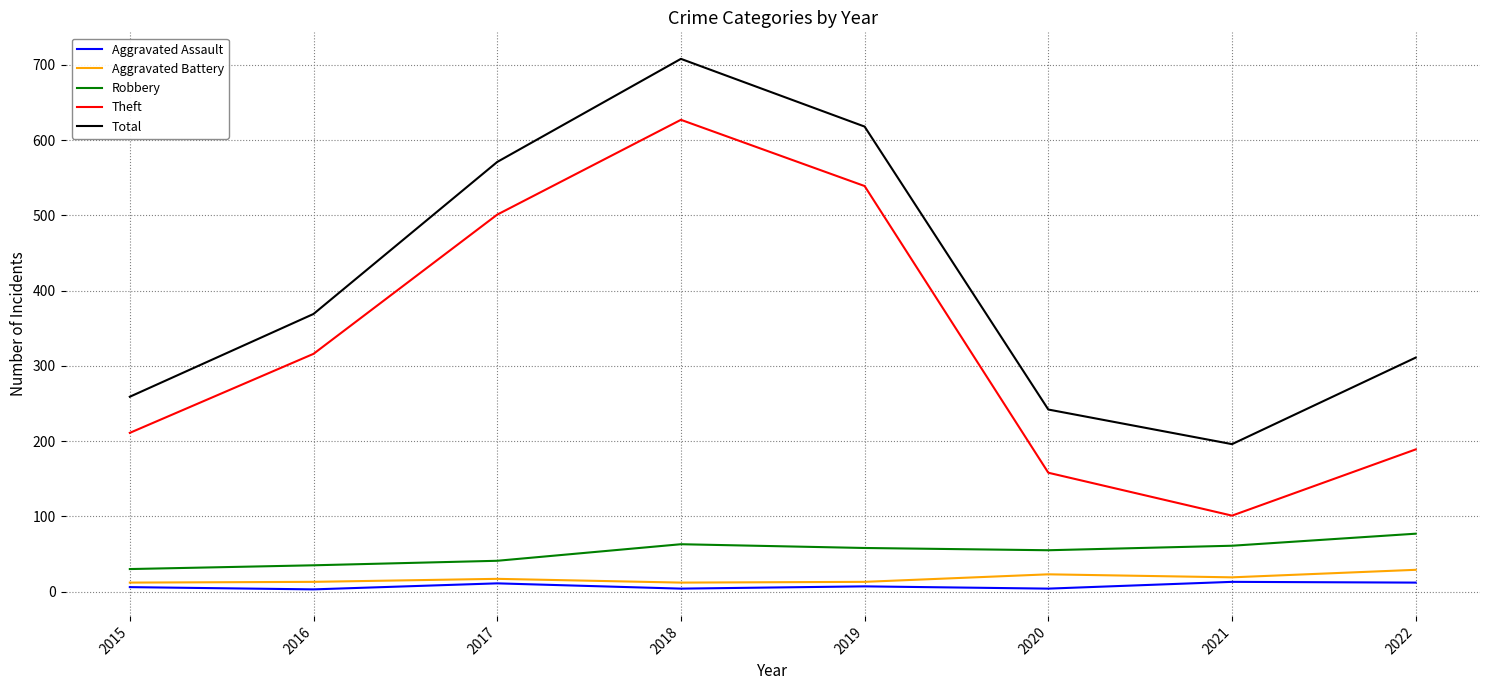

At which category is the sum across all series the highest?

2018